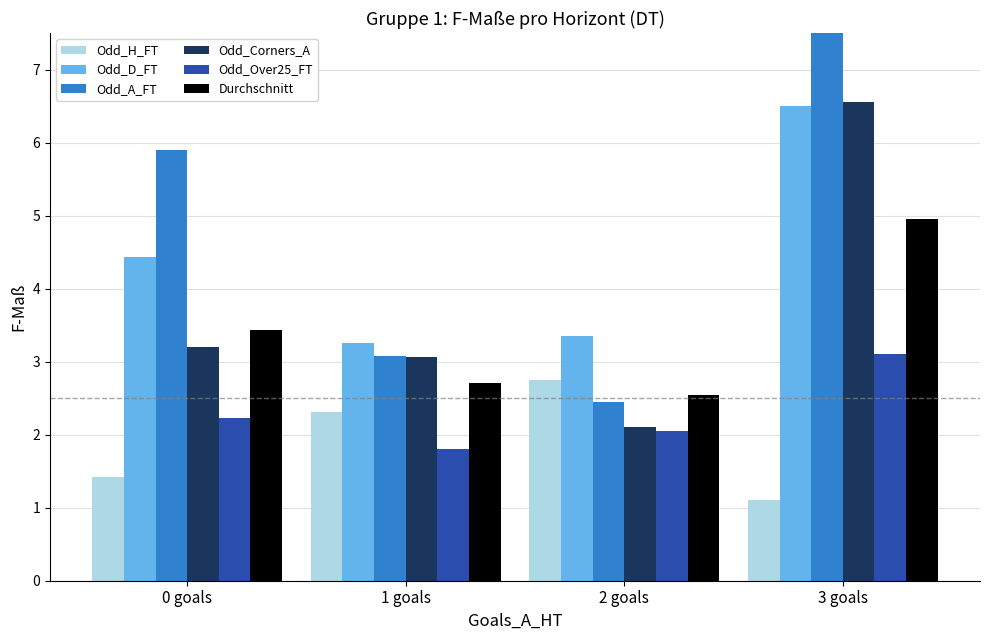

Which series has the largest total across all categories?

Odd_A_FT